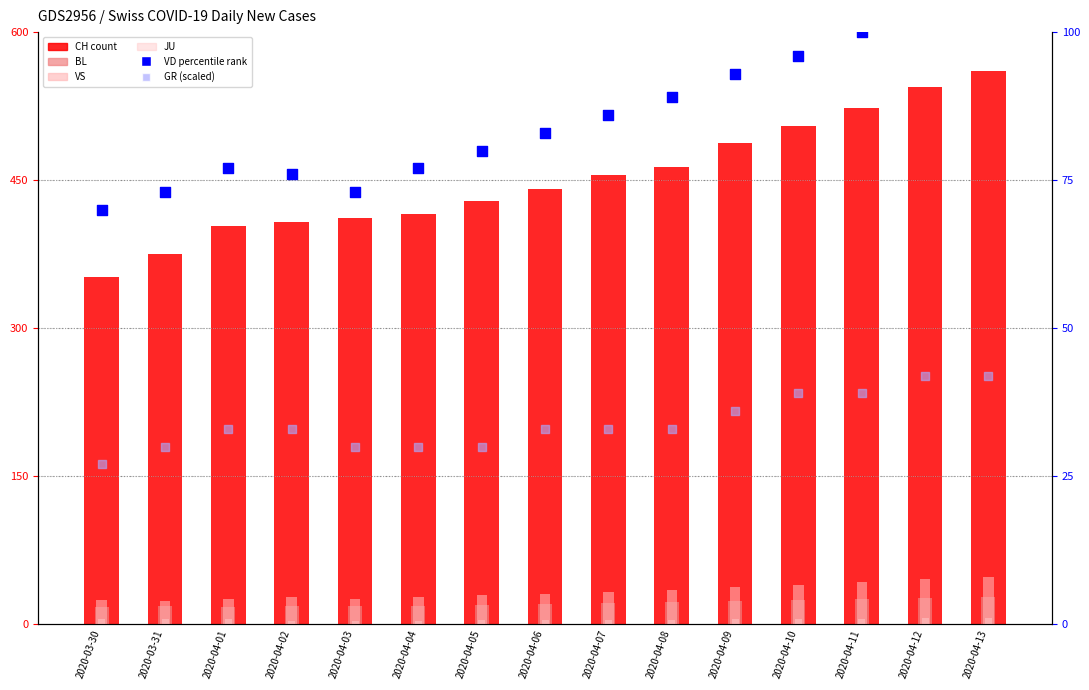

Which series reaches the minimum Y coordinate?

JU